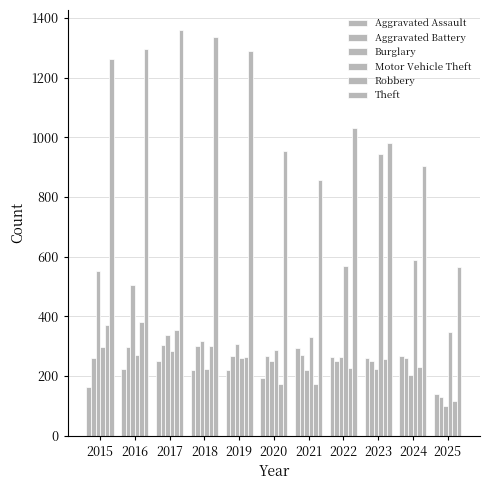

The value of Aggravated Assault at 2019 is 138. True or false?

False